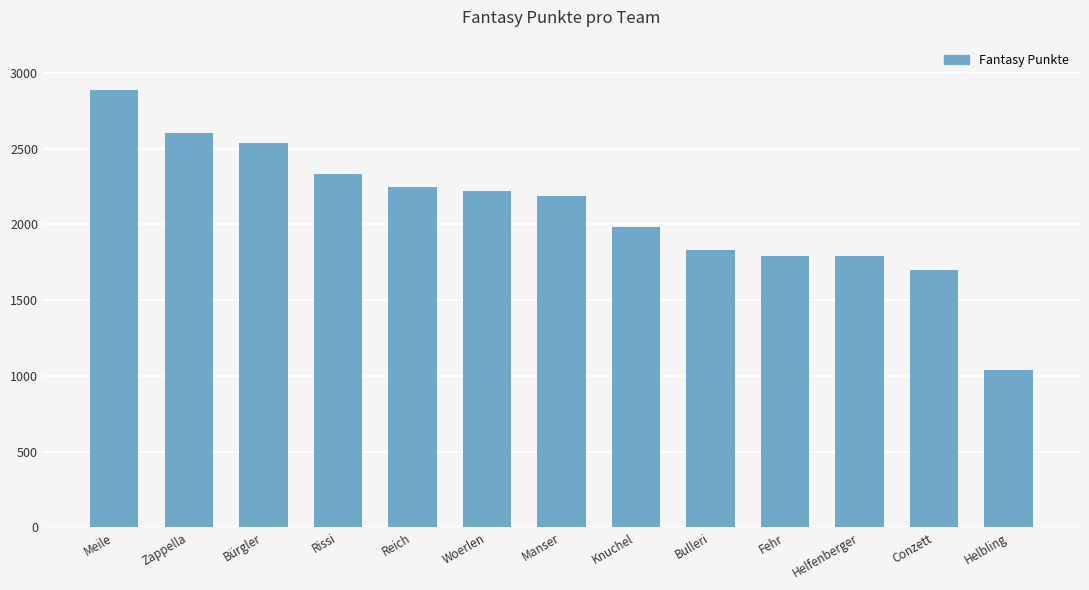

Which has a higher value, Woerlen or Bulleri?

Woerlen